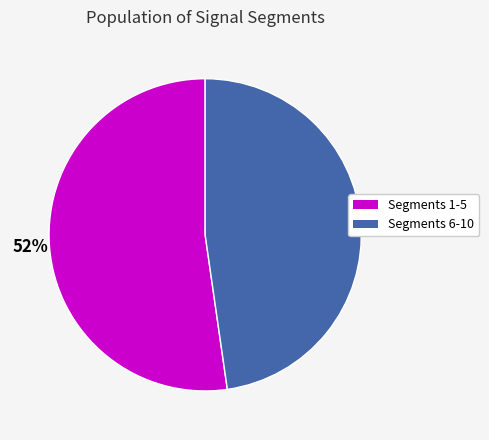

Does any single category account for the majority?

Yes